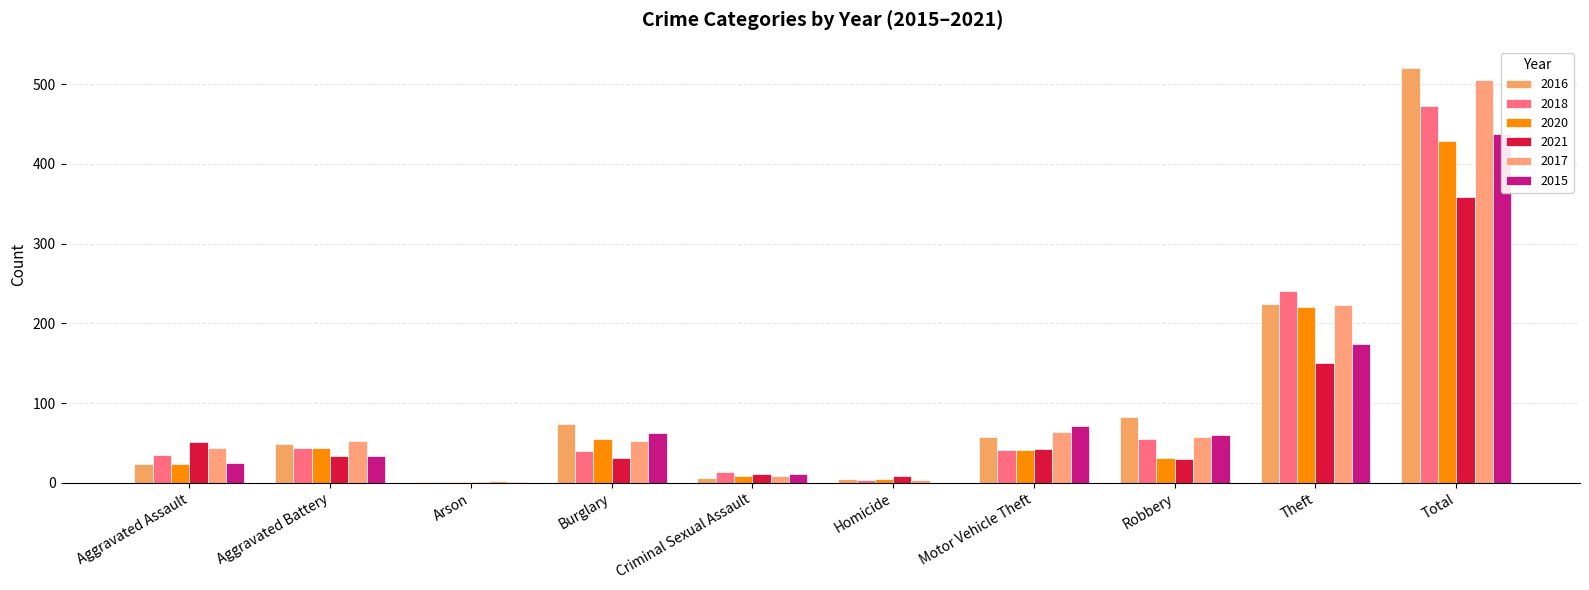

What is the sum of the 2016 values at Robbery and Aggravated Battery?

131